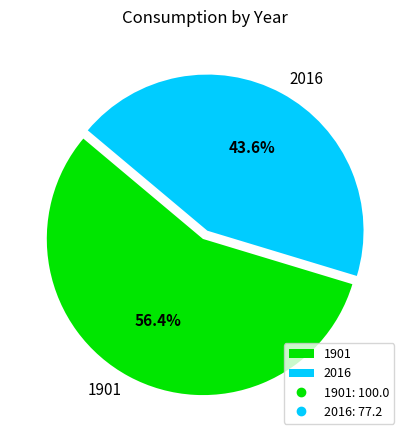

What is the smallest slice in the pie chart?

2016